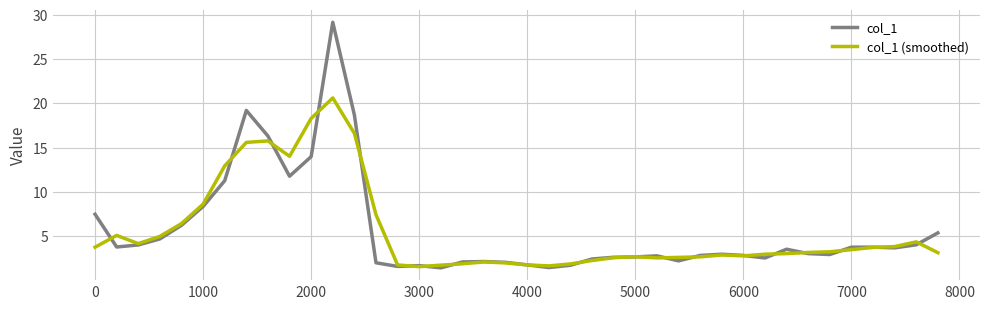

What is the highest value of the col_1 series?

29.2